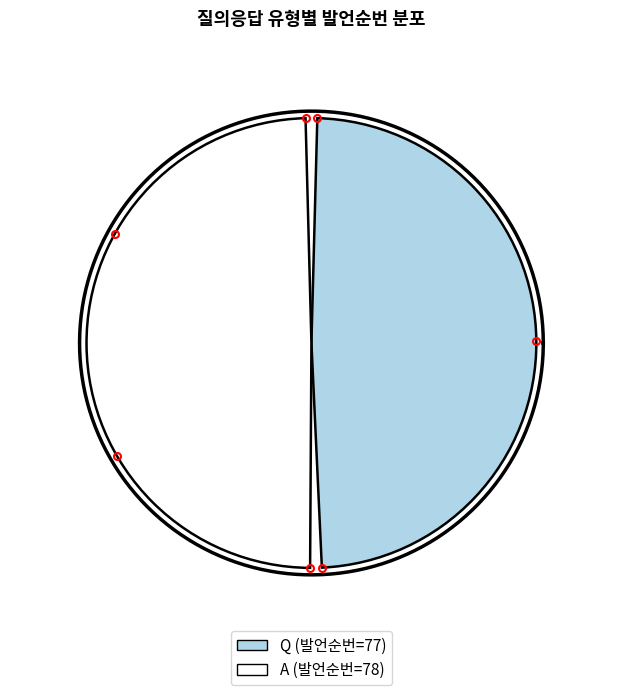

Rank the categories by value from highest to lowest.

A, Q